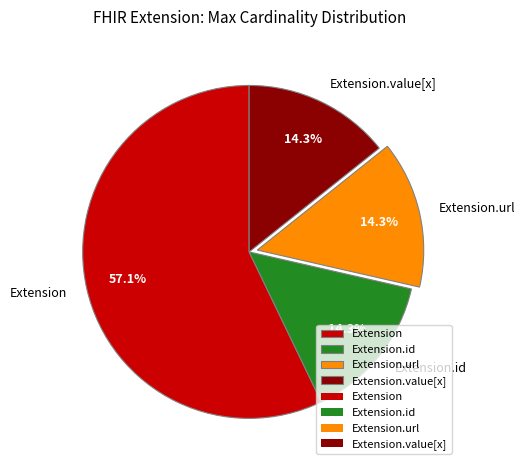

How many slices are in this pie chart?

4